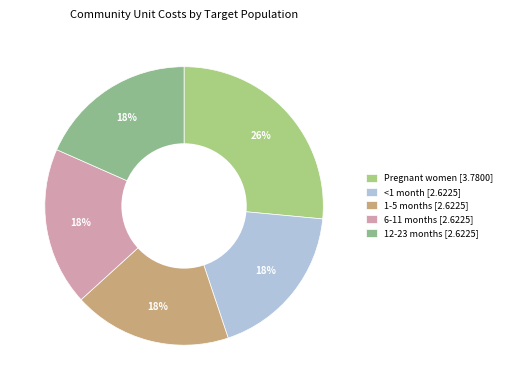

Count the number of slices in the pie.

5